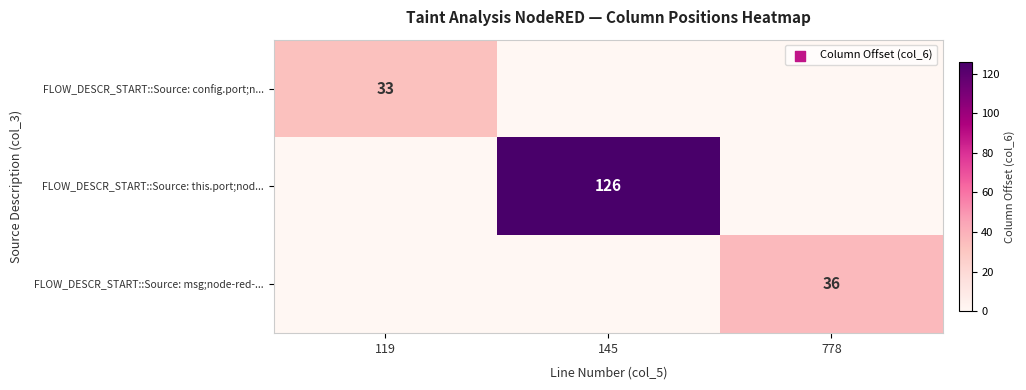

True or false: FLOW_DESCR_START::Source: this.port;nod... has a value of 126 at 145.

True